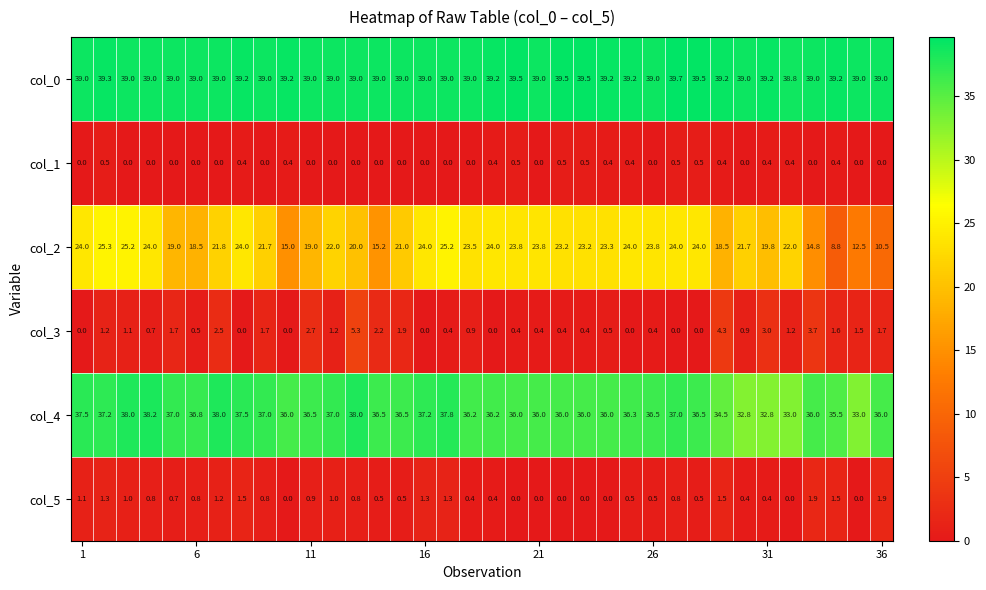

Which series has the largest total across all categories?

col_0